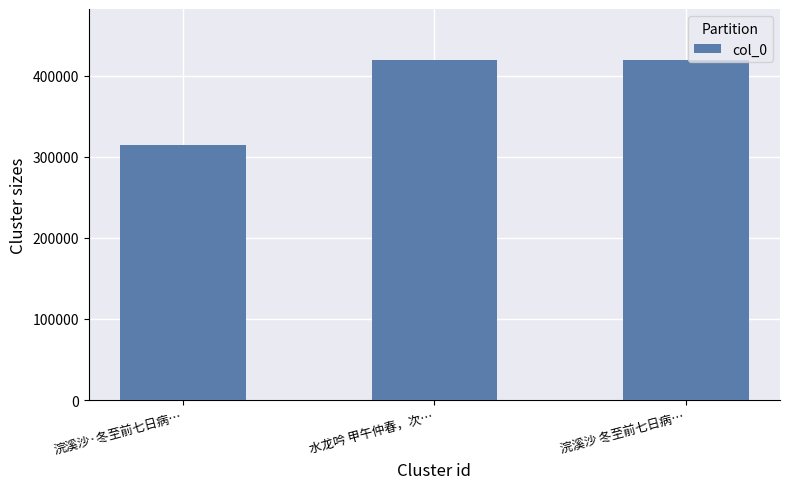

What is the change in value from 水龙吟 甲午仲春，次… to 浣溪沙 冬至前七日病…?

-3